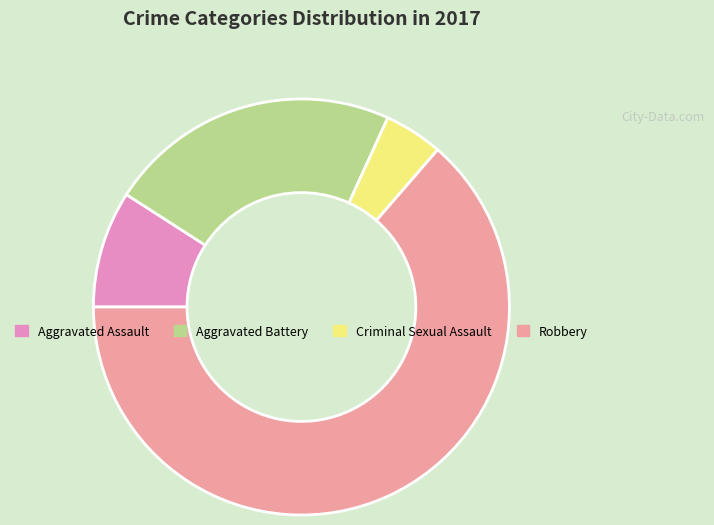

Combined, do Robbery and Aggravated Battery account for over 50%?

Yes